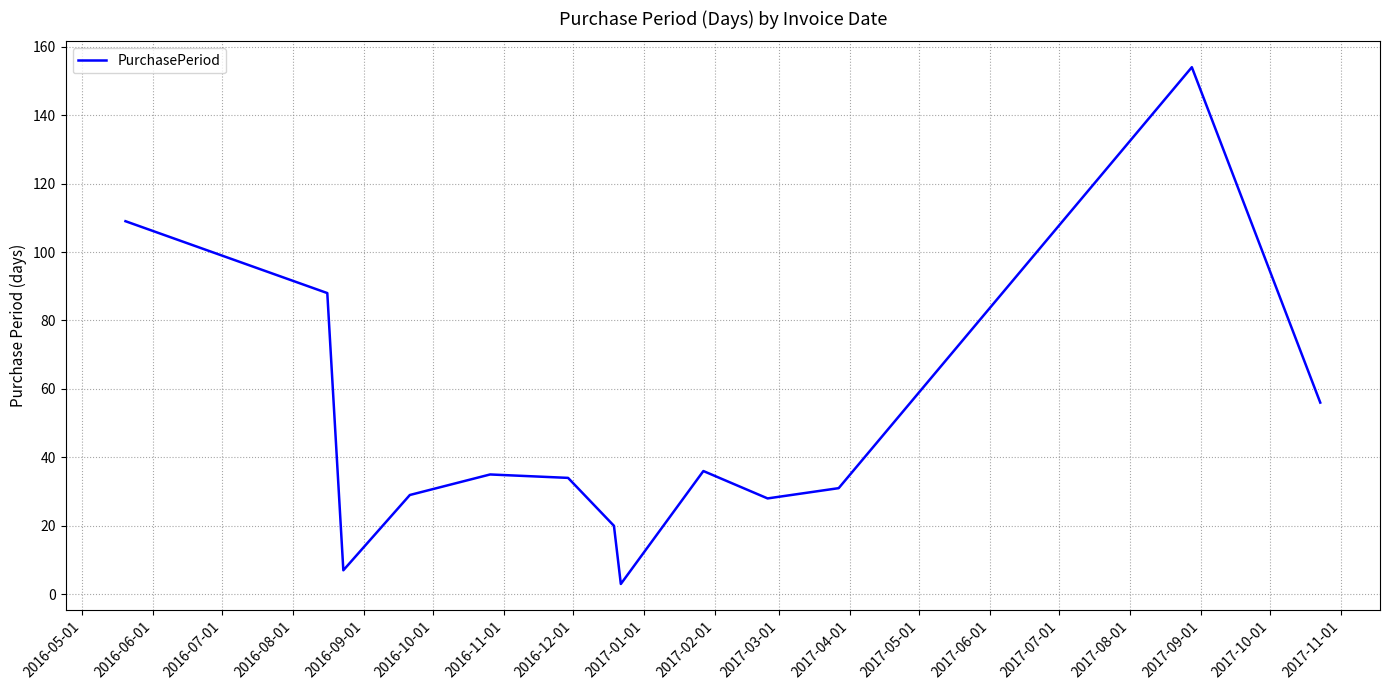

What is the greatest value displayed?

154